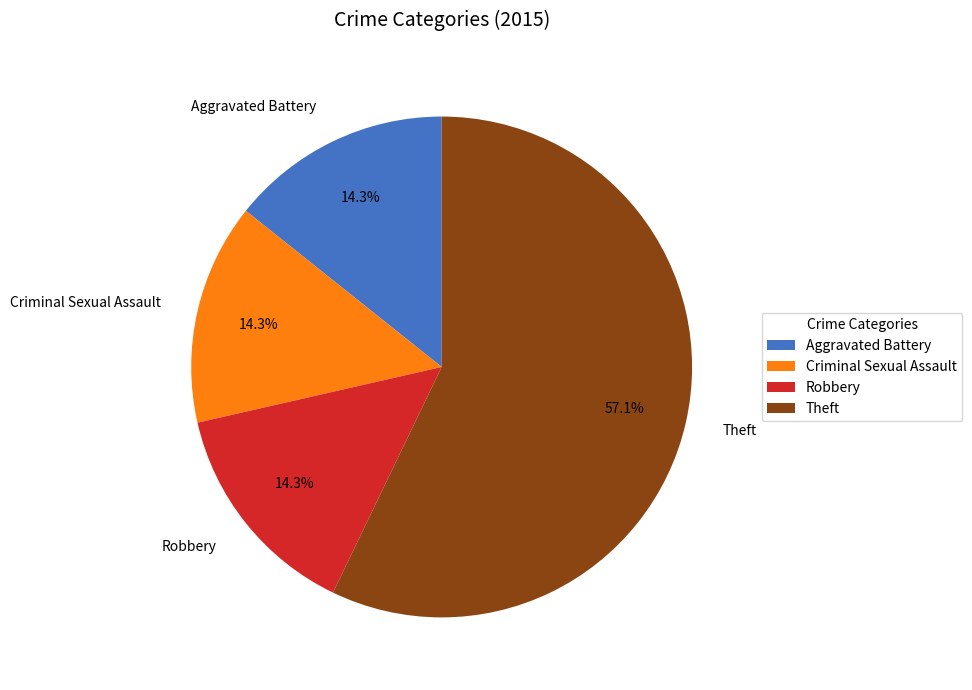

To the nearest percent, what percentage of the pie is Robbery?

14%